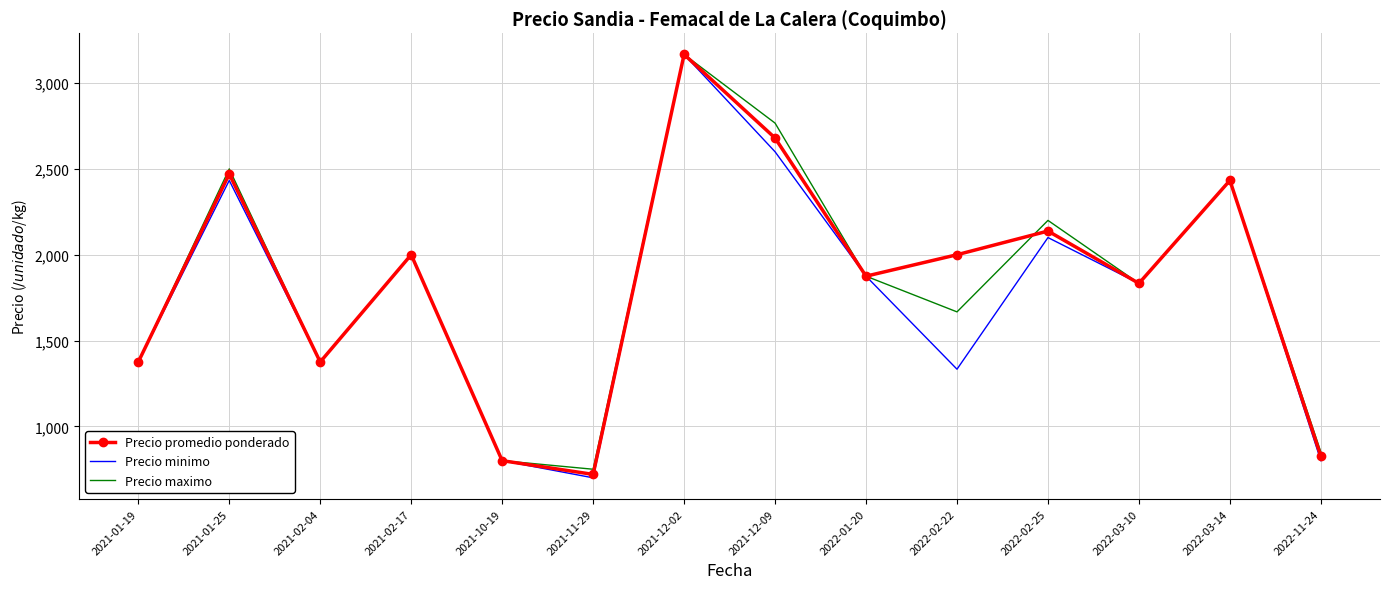

What is the highest value of the Precio minimo series?

3167